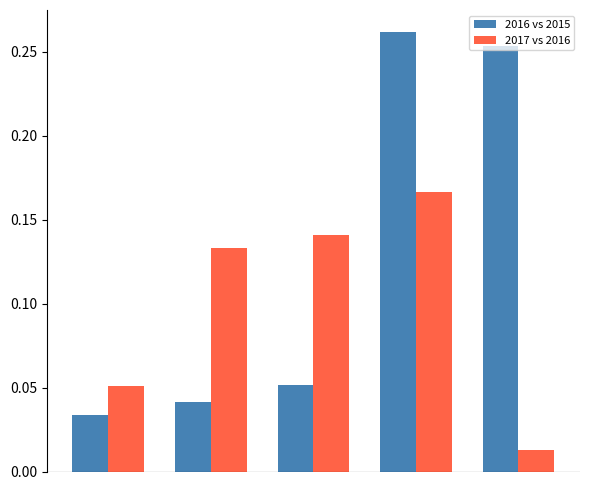

How many bars are there in each group?

2